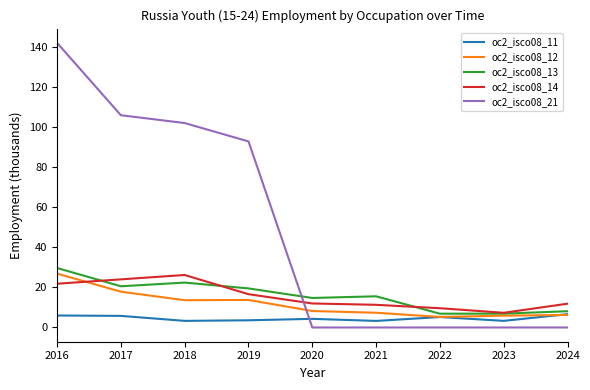

What is the difference between the oc2_isco08_14 values at 2024 and 2019?

4.7